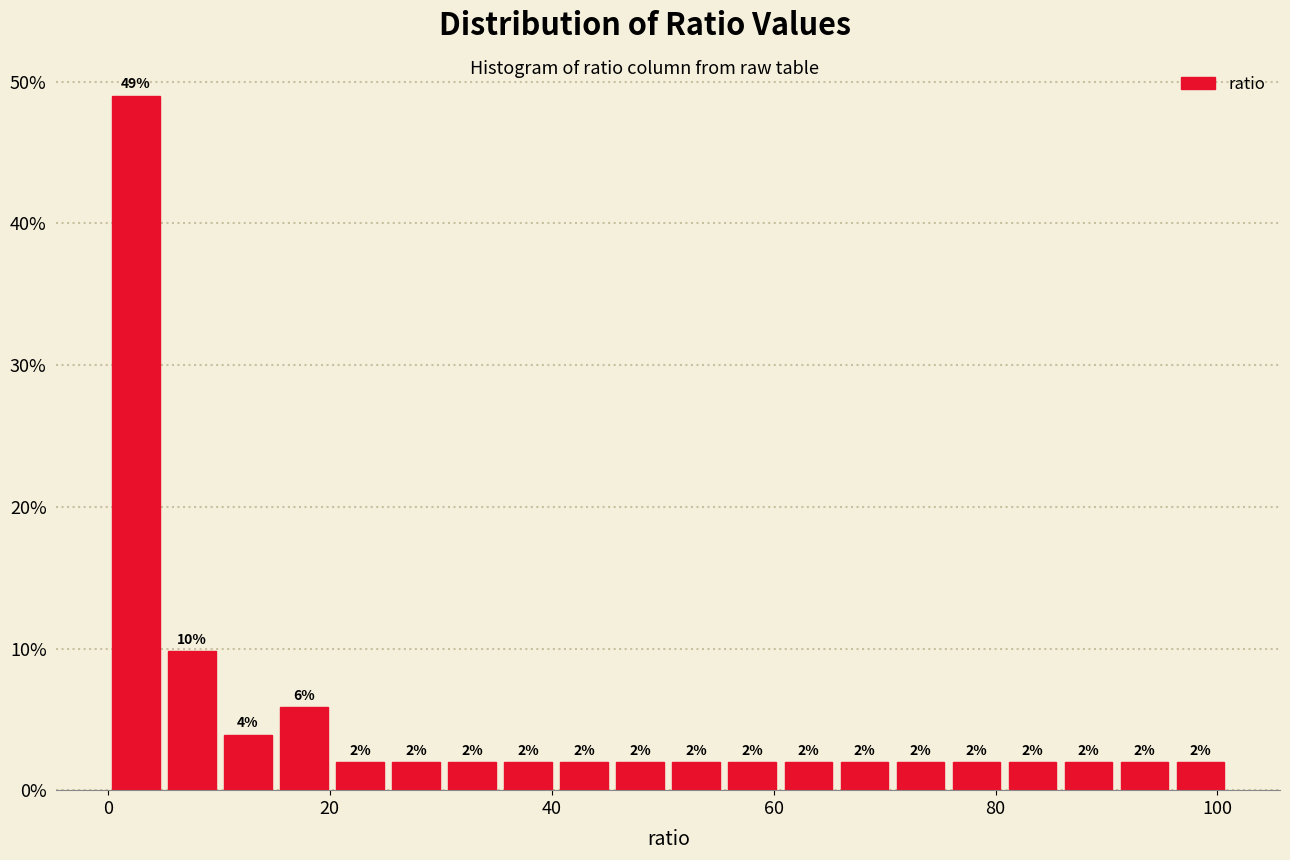

Read against the x-axis, roughly where is the centre of the tallest bar?

2